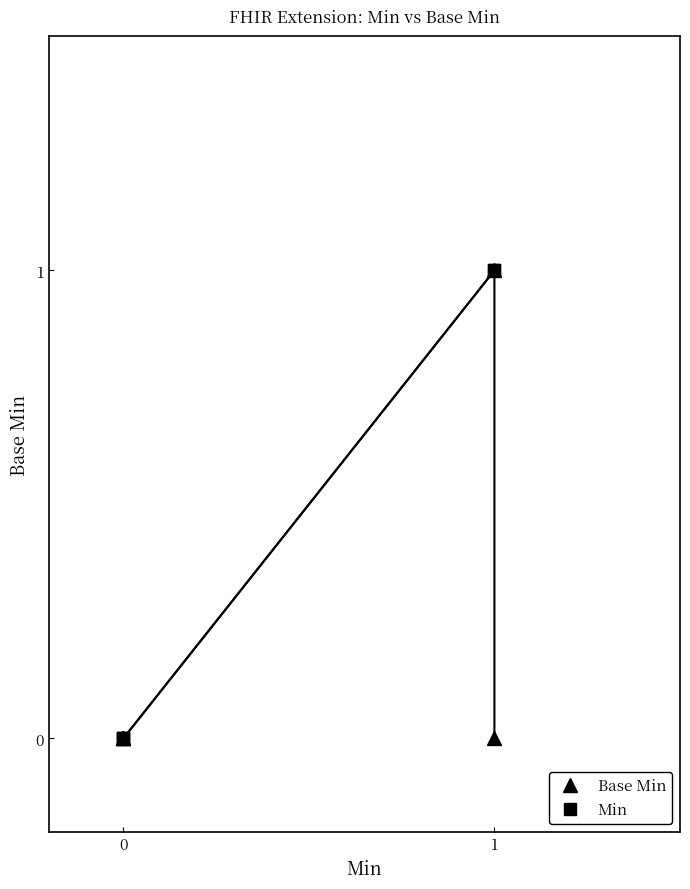

Which series has the widest spread of values?

Base Min